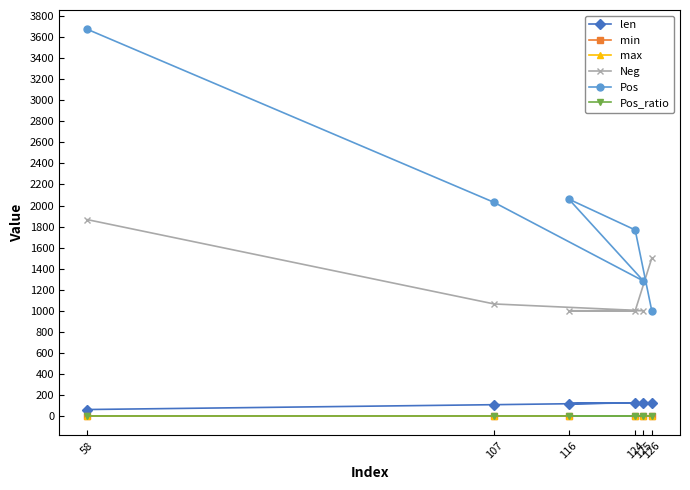

True or false: max has more than 1 interior local peaks.

False